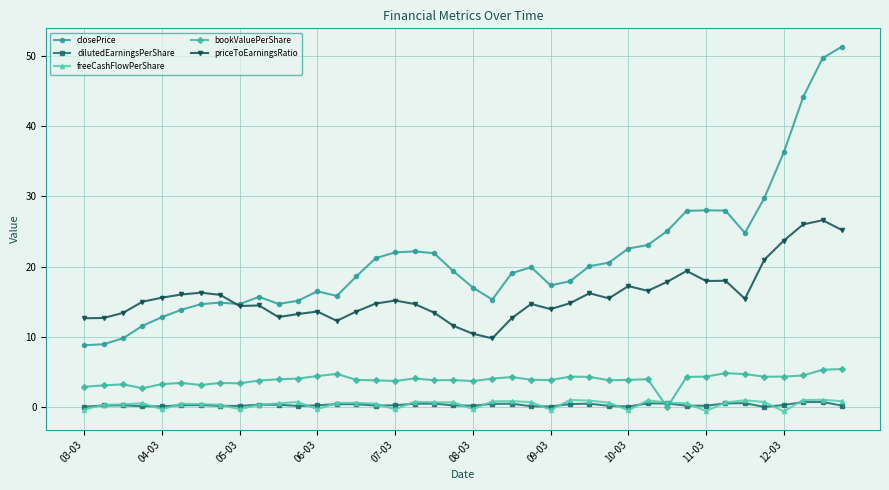

Is this an area chart (filled region under the line)?

No